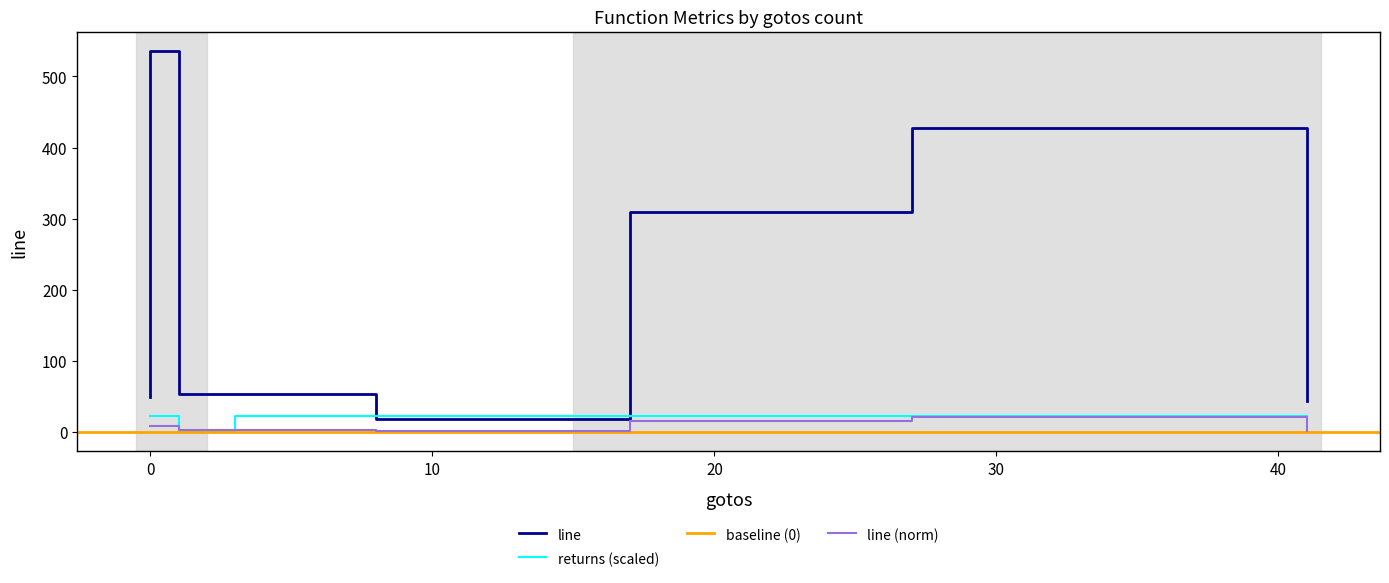

Is this an area chart (filled region under the line)?

No